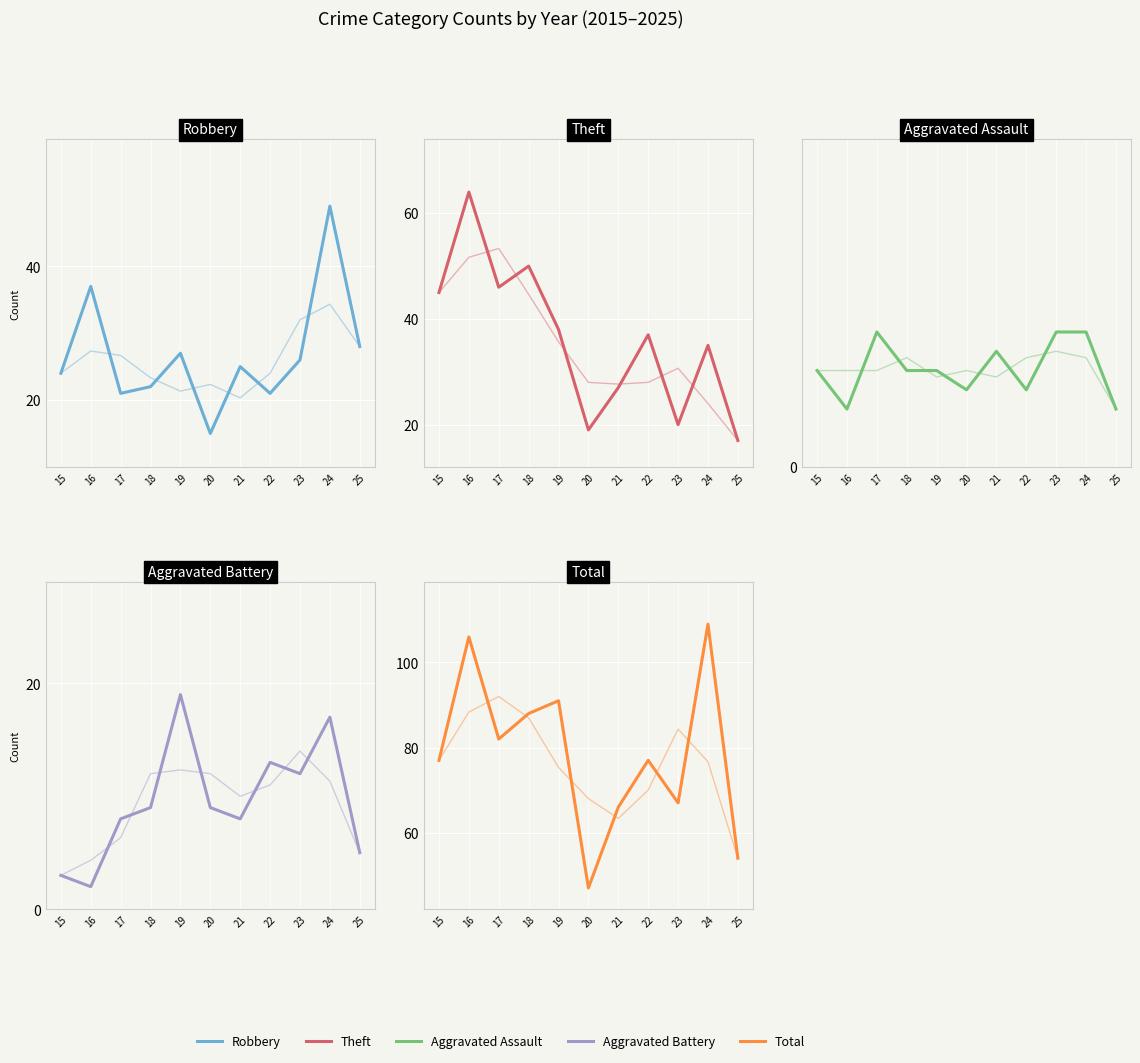

What is the difference between the maximum and second lowest values in the Aggravated Assault series?

4